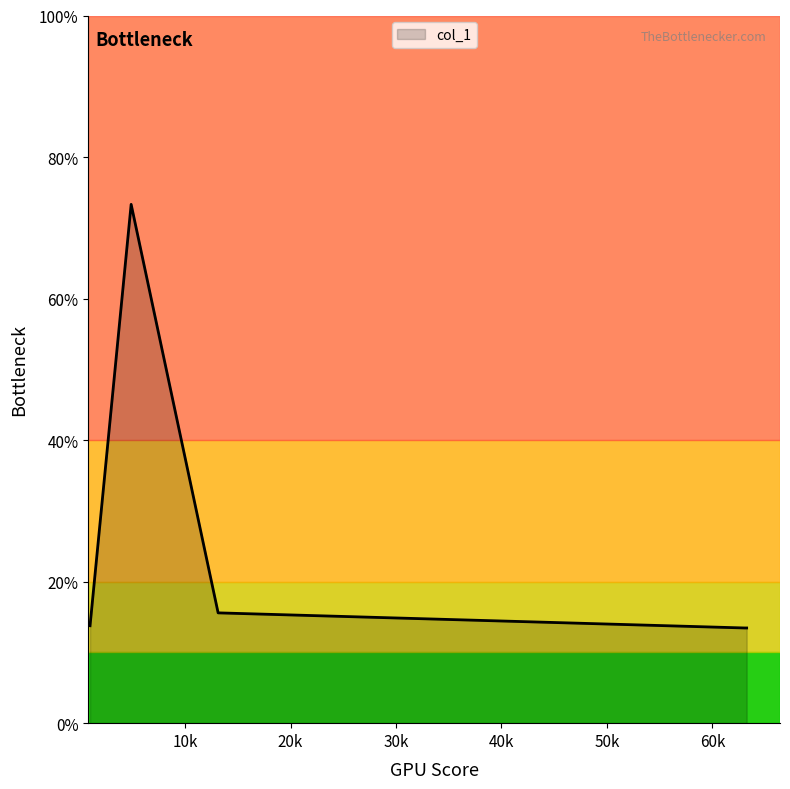

How many distinct data groups are displayed?

1